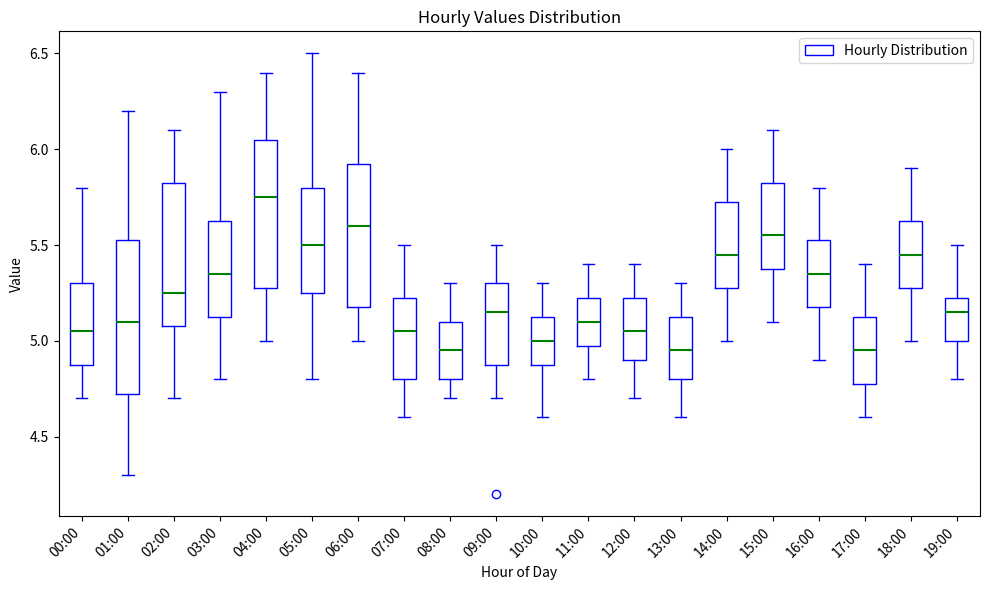

Reading left to right, transcribe this box plot: for each box, give where its median line is, the range the box spans, and where its two whiskers end, as read against the y-axis. The values are not printed on the chart, so give them approximately, as read against the axis.

00:00: median 5.05, box 4.90 to 5.30, whiskers 4.70 to 5.80
01:00: median 5.10, box 4.75 to 5.55, whiskers 4.30 to 6.20
02:00: median 5.25, box 5.10 to 5.85, whiskers 4.70 to 6.10
03:00: median 5.35, box 5.15 to 5.65, whiskers 4.80 to 6.30
04:00: median 5.75, box 5.30 to 6.05, whiskers 5.00 to 6.40
05:00: median 5.50, box 5.25 to 5.80, whiskers 4.80 to 6.50
06:00: median 5.60, box 5.20 to 5.95, whiskers 5.00 to 6.40
07:00: median 5.05, box 4.80 to 5.25, whiskers 4.60 to 5.50
08:00: median 4.95, box 4.80 to 5.10, whiskers 4.70 to 5.30
09:00: median 5.15, box 4.90 to 5.30, whiskers 4.70 to 5.50
10:00: median 5.00, box 4.90 to 5.15, whiskers 4.60 to 5.30
11:00: median 5.10, box 5.00 to 5.25, whiskers 4.80 to 5.40
12:00: median 5.05, box 4.90 to 5.25, whiskers 4.70 to 5.40
13:00: median 4.95, box 4.80 to 5.15, whiskers 4.60 to 5.30
14:00: median 5.45, box 5.30 to 5.75, whiskers 5.00 to 6.00
15:00: median 5.55, box 5.40 to 5.85, whiskers 5.10 to 6.10
16:00: median 5.35, box 5.20 to 5.55, whiskers 4.90 to 5.80
17:00: median 4.95, box 4.80 to 5.15, whiskers 4.60 to 5.40
18:00: median 5.45, box 5.30 to 5.65, whiskers 5.00 to 5.90
19:00: median 5.15, box 5.00 to 5.25, whiskers 4.80 to 5.50